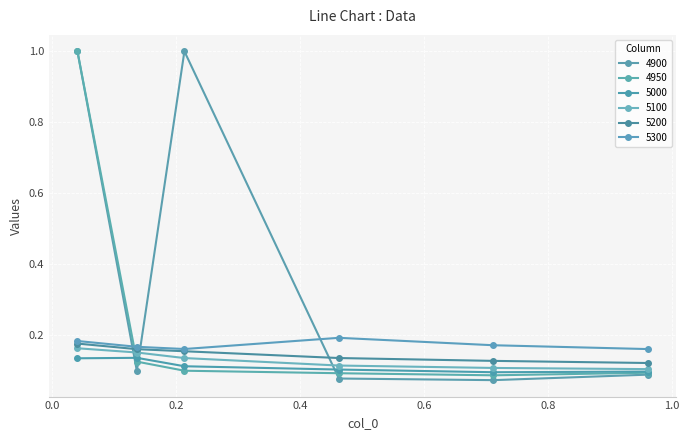

How many lines are shown in the chart?

6